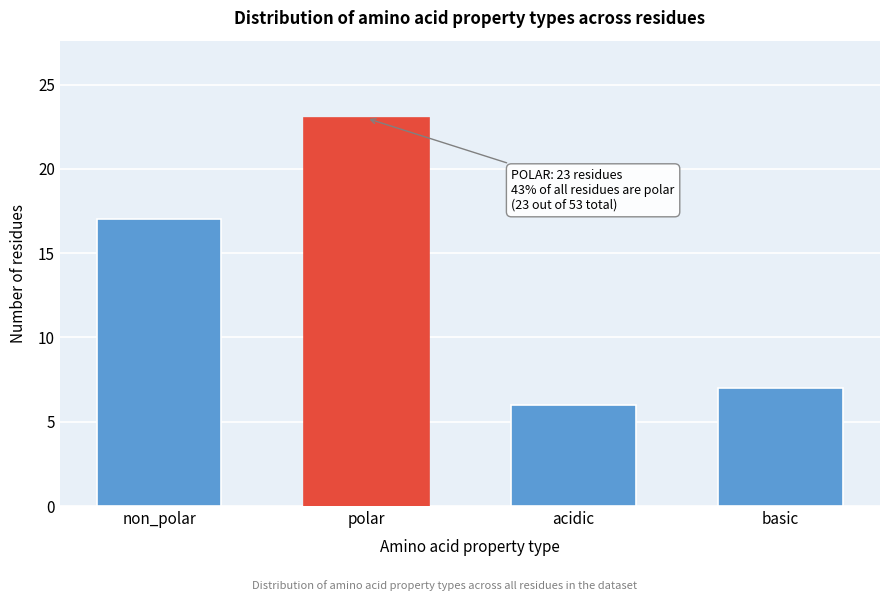

Reading left to right, extract all data points from this chart.

17	23	6	7